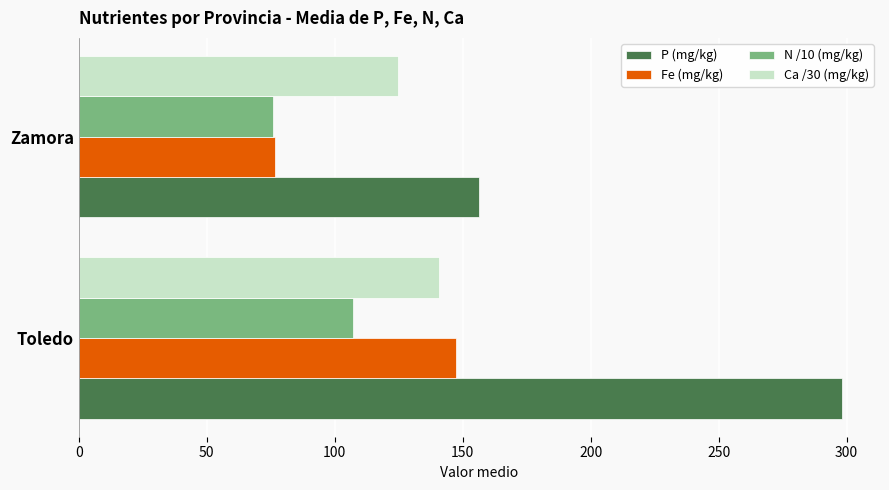

How many values in the Ca /30 (mg/kg) series are below 140?

1